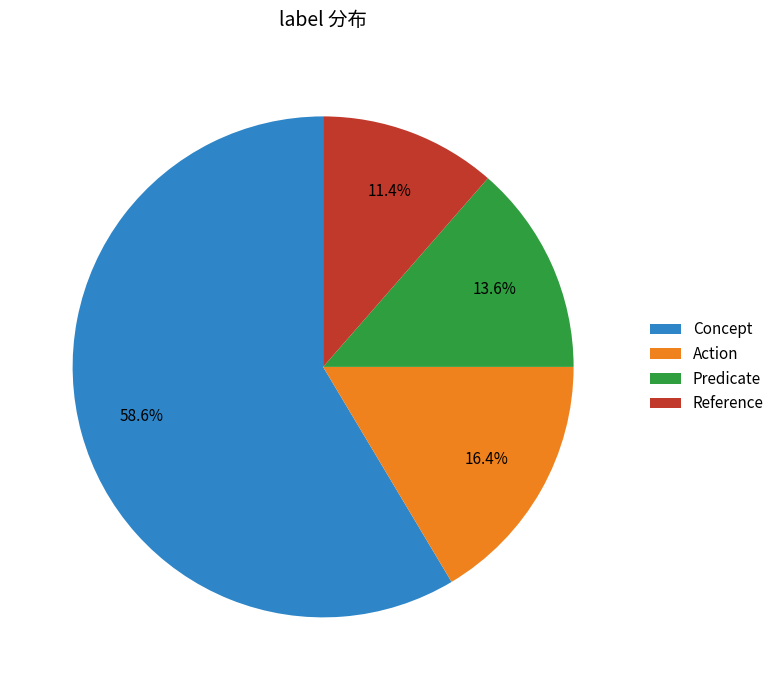

How many slices are in this pie chart?

4